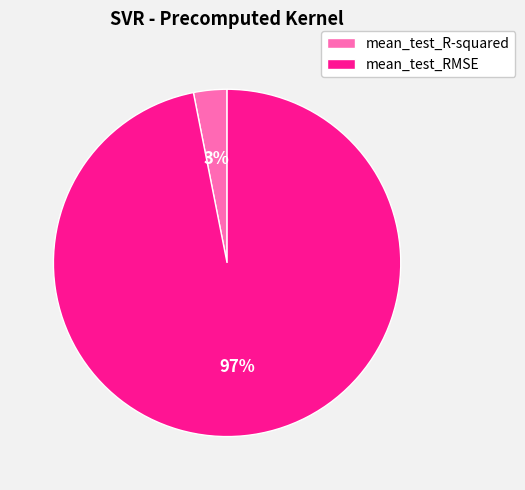

Which has a higher value, mean_test_R-squared or mean_test_RMSE?

mean_test_RMSE